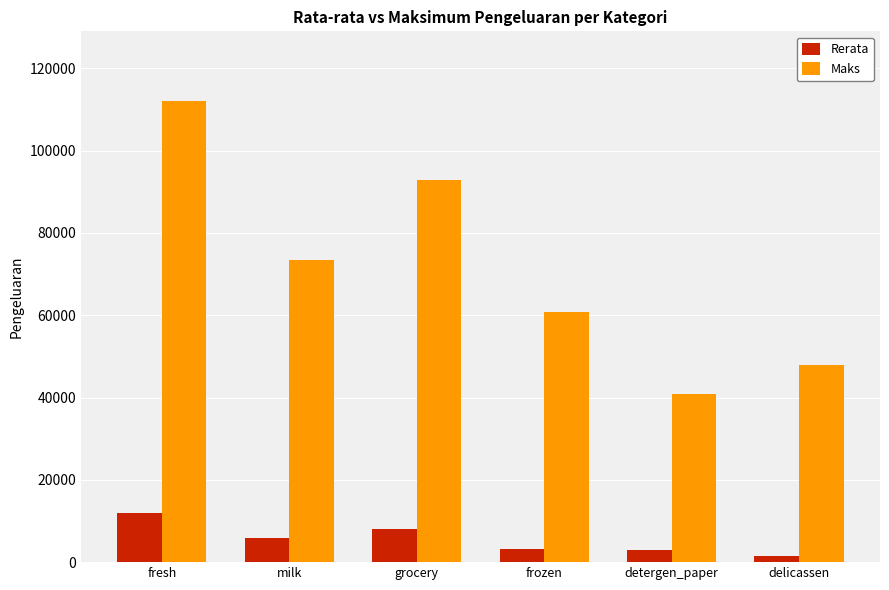

What is the difference between the Rerata values at milk and grocery?

2155.0